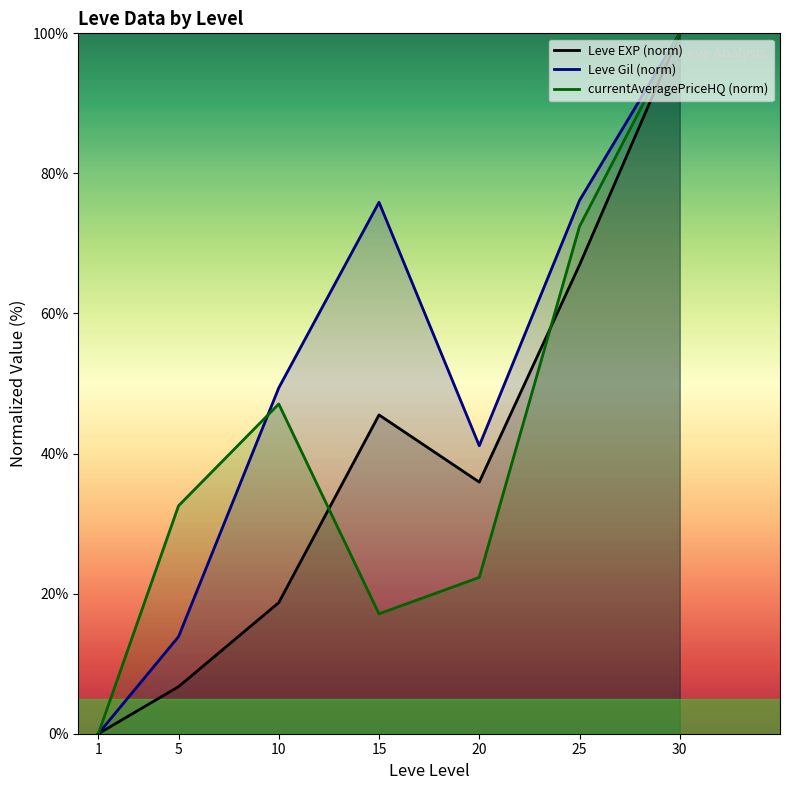

Between which two adjacent categories do currentAveragePriceHQ (norm) and Leve EXP (norm) first intersect?

10 and 15